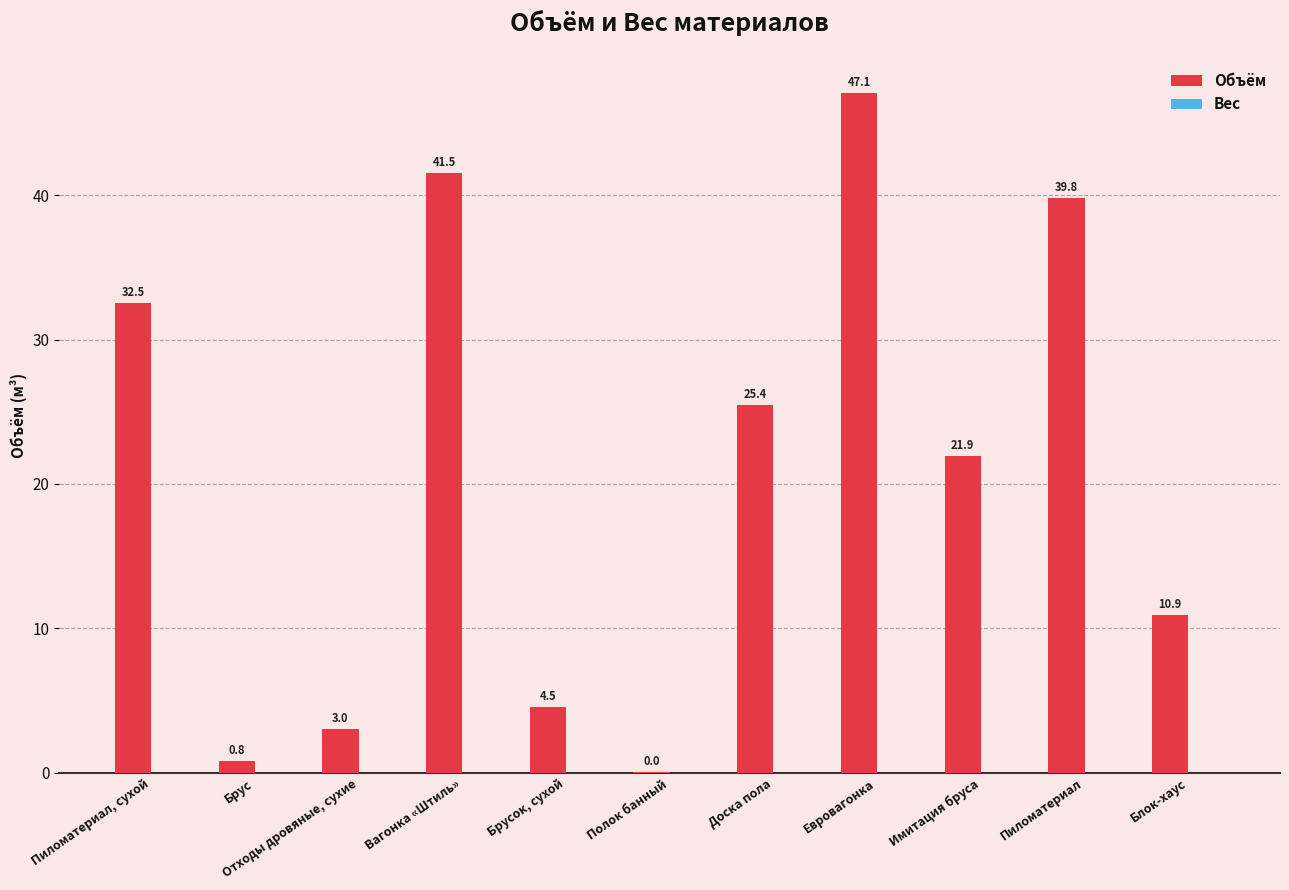

True or false: the data shows 10.7 at Имитация бруса.

False